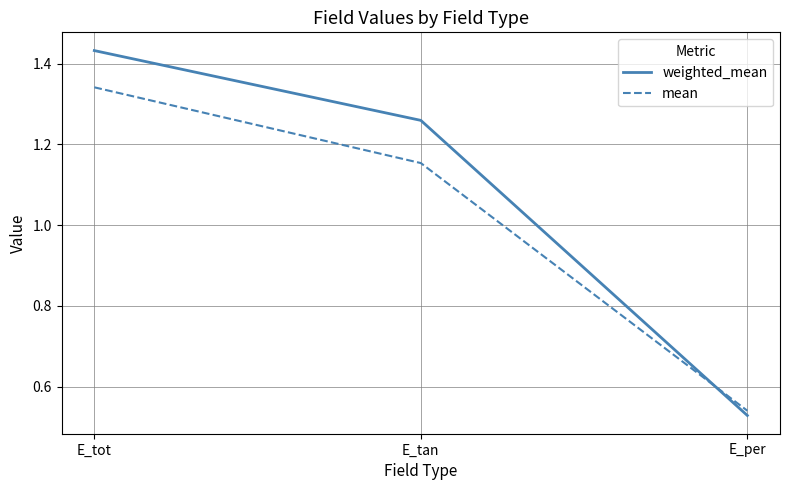

What is the difference between the highest and lowest values at E_tot?

0.1